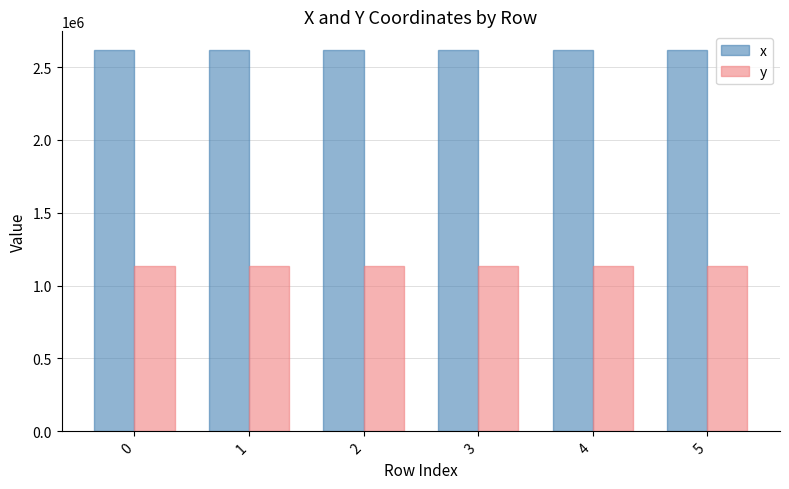

What is the value of the y bar at the 4th from the left?

1136961.1